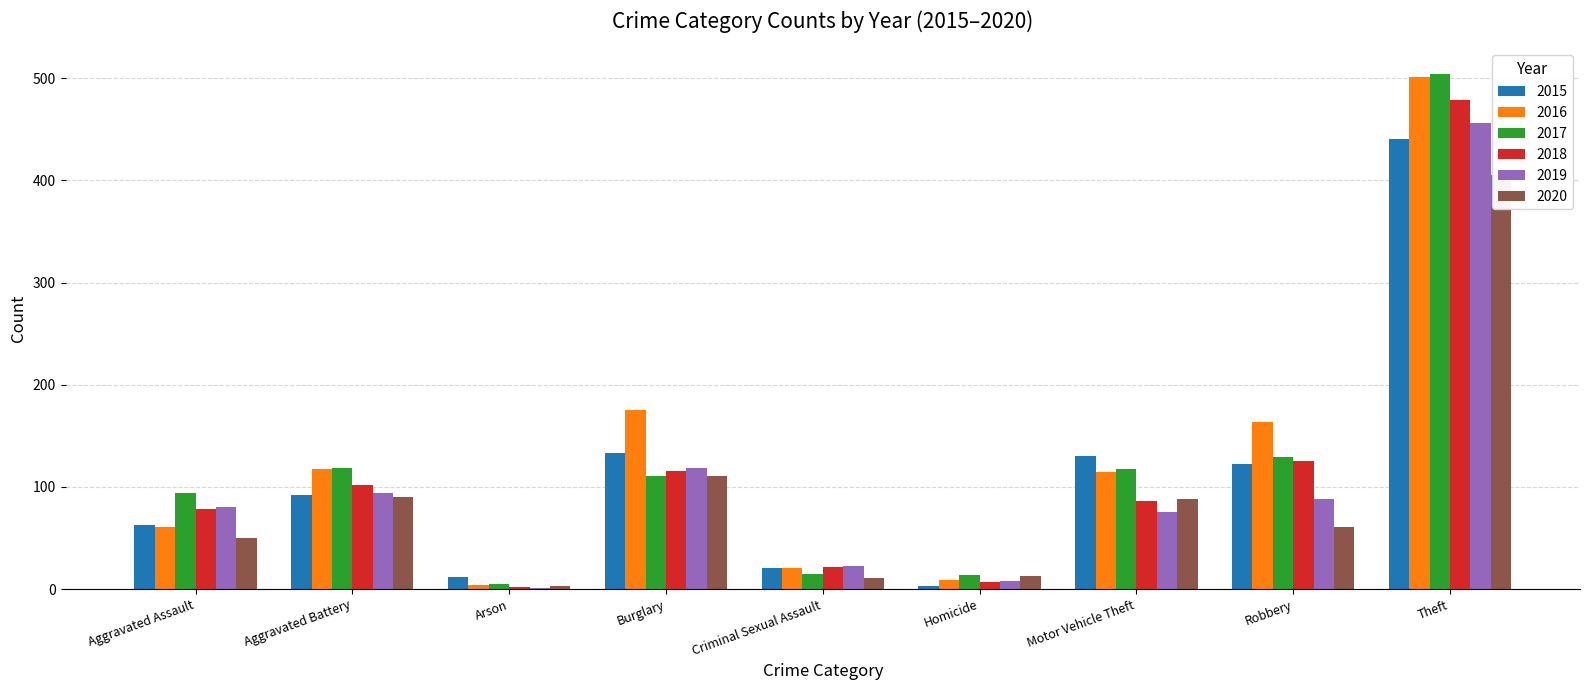

What is the label of the 2nd bar from the left?

Aggravated Battery